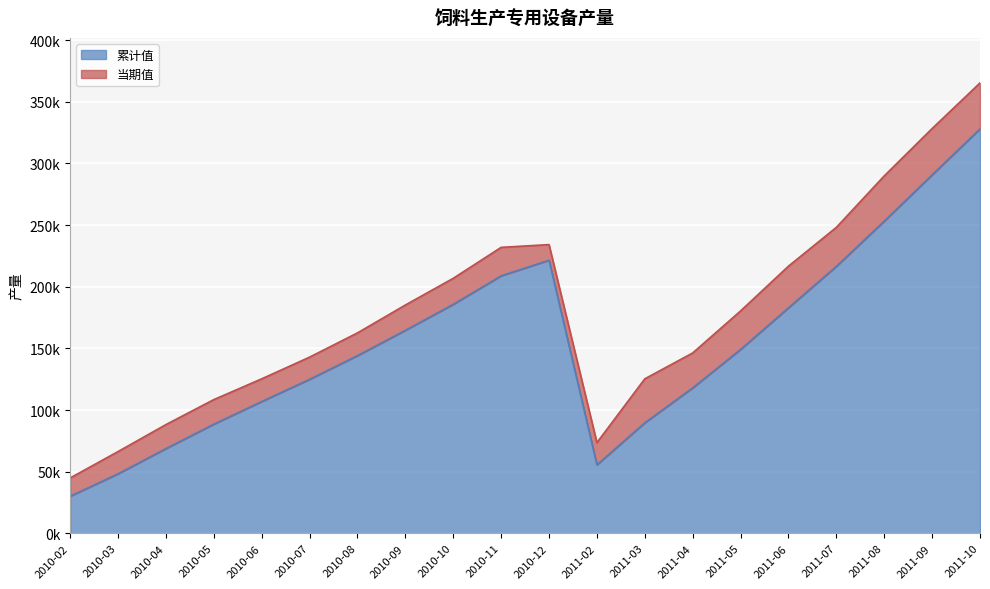

Where is the first local minimum?

2011-02